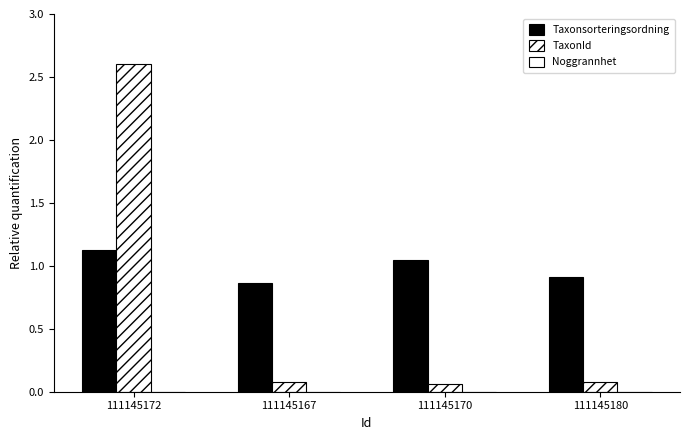

Where is TaxonId nearest to the value 1?

111145167